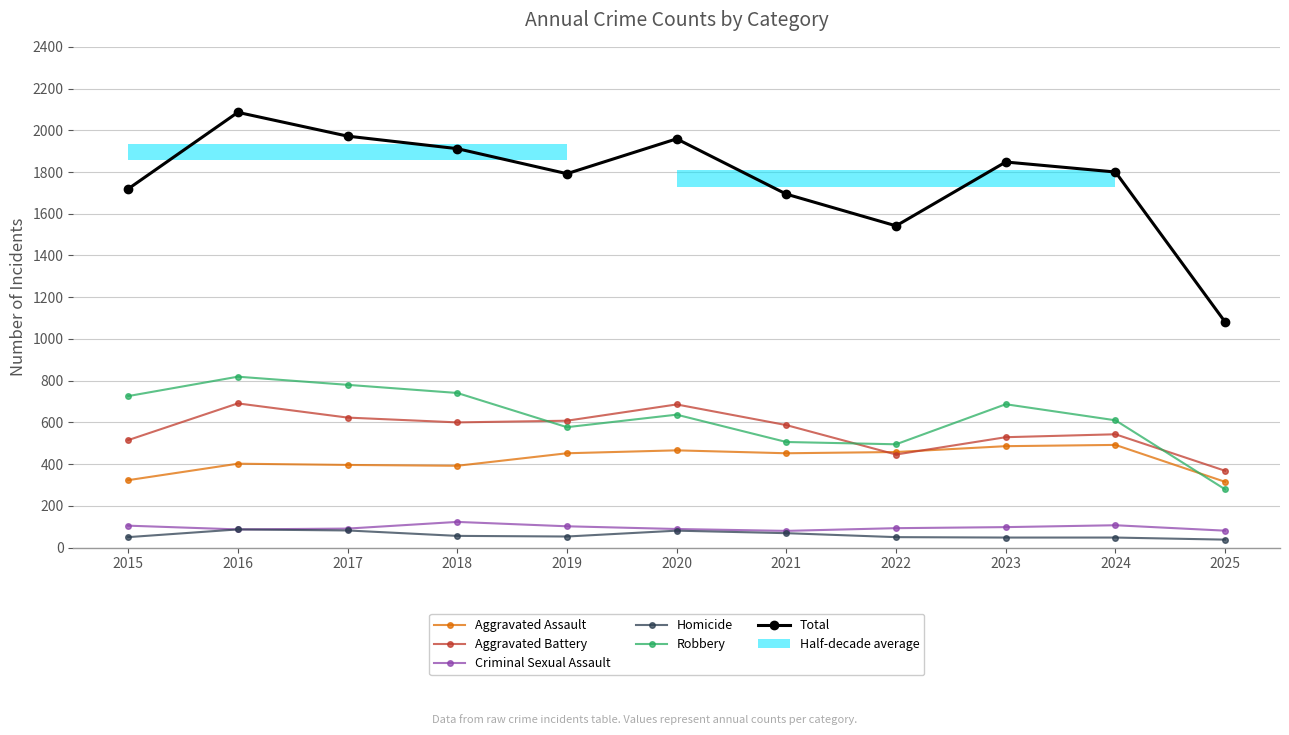

What is the average value of the Aggravated Battery series?

563